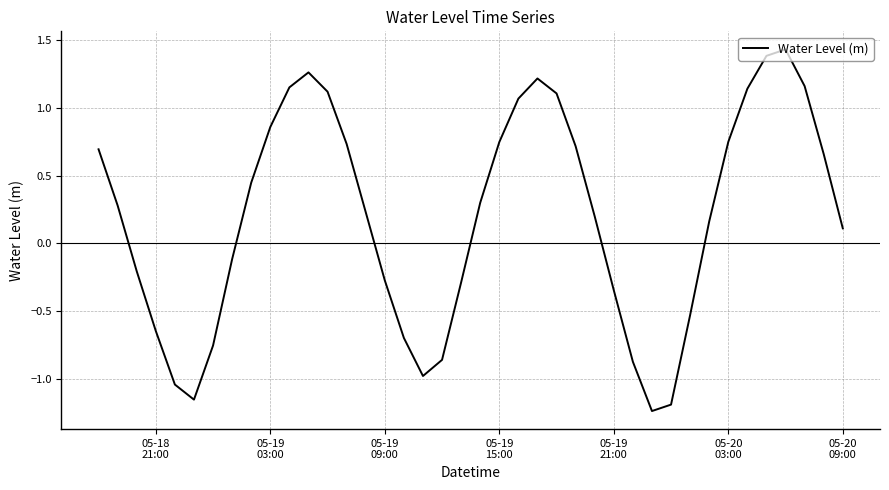

What is the difference between the maximum and minimum values?

2.7